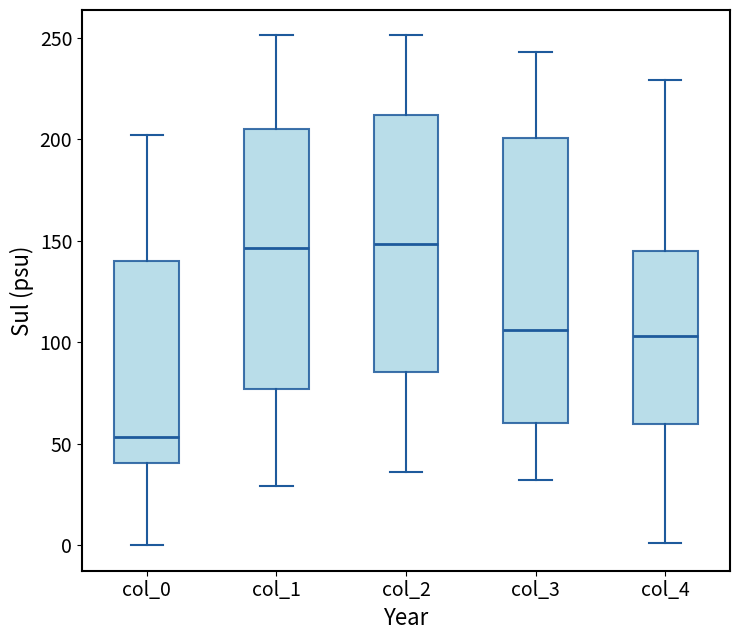

Reading left to right, transcribe this box plot: for each box, give where its median line is, the range the box spans, and where its two whiskers end, as read against the y-axis. The values are not printed on the chart, so give them approximately, as read against the axis.

col_0: median 55, box 40 to 140, whiskers 0 to 200
col_1: median 145, box 75 to 205, whiskers 30 to 250
col_2: median 150, box 85 to 210, whiskers 35 to 250
col_3: median 105, box 60 to 200, whiskers 30 to 245
col_4: median 105, box 60 to 145, whiskers 0 to 230